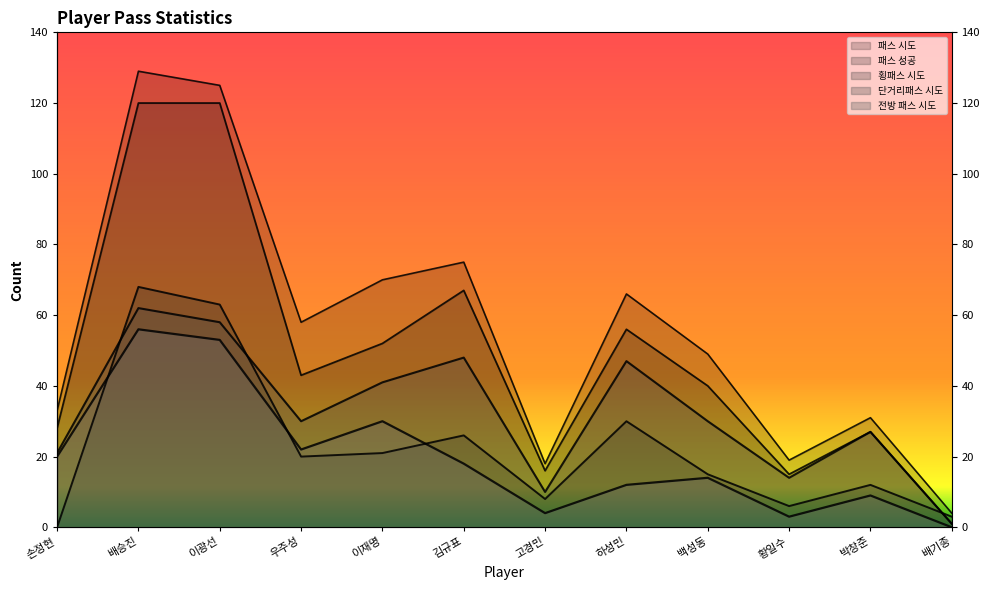

Reading left to right, what are all the values shown in this chart?

패스 시도: 손정현=33	배승진=129	이광선=125	우주성=58	이재명=70	김규표=75	고경민=18	하성민=66	백성동=49	황일수=19	박창준=31	배기종=4
패스 성공: 손정현=28	배승진=120	이광선=120	우주성=43	이재명=52	김규표=67	고경민=16	하성민=56	백성동=40	황일수=15	박창준=27	배기종=1
횡패스 시도: 손정현=0	배승진=68	이광선=63	우주성=20	이재명=21	김규표=26	고경민=8	하성민=30	백성동=15	황일수=6	박창준=12	배기종=3
단거리패스 시도: 손정현=21	배승진=62	이광선=58	우주성=30	이재명=41	김규표=48	고경민=10	하성민=47	백성동=30	황일수=14	박창준=27	배기종=1
전방 패스 시도: 손정현=20	배승진=56	이광선=53	우주성=22	이재명=30	김규표=18	고경민=4	하성민=12	백성동=14	황일수=3	박창준=9	배기종=0